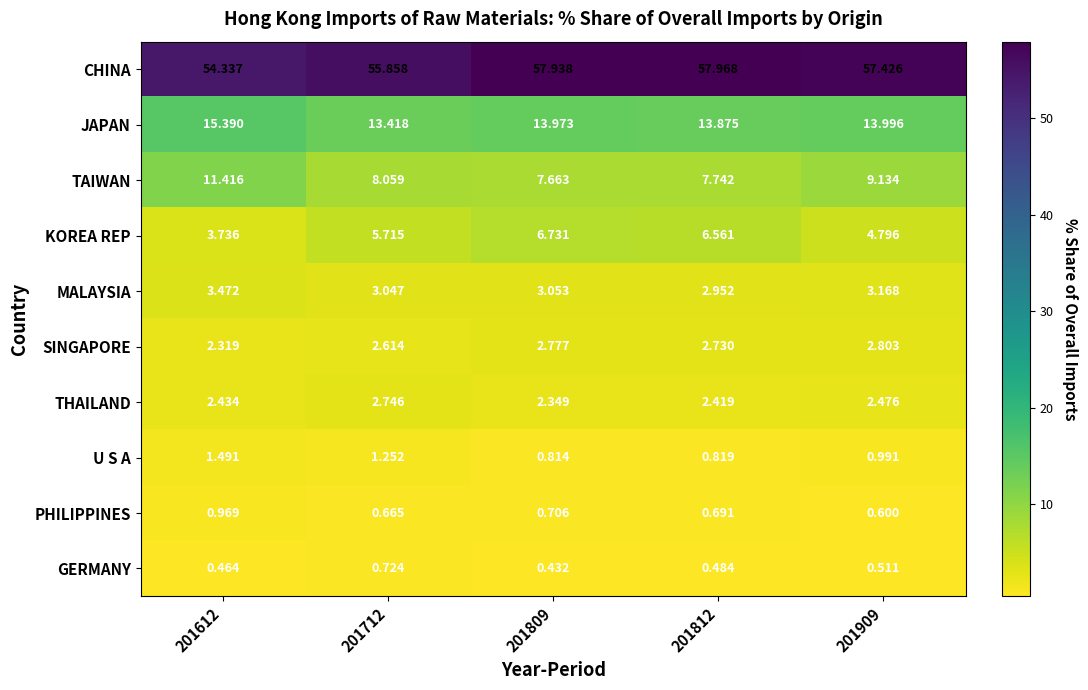

Between 201612 and 201809, which series saw the biggest shift?

TAIWAN